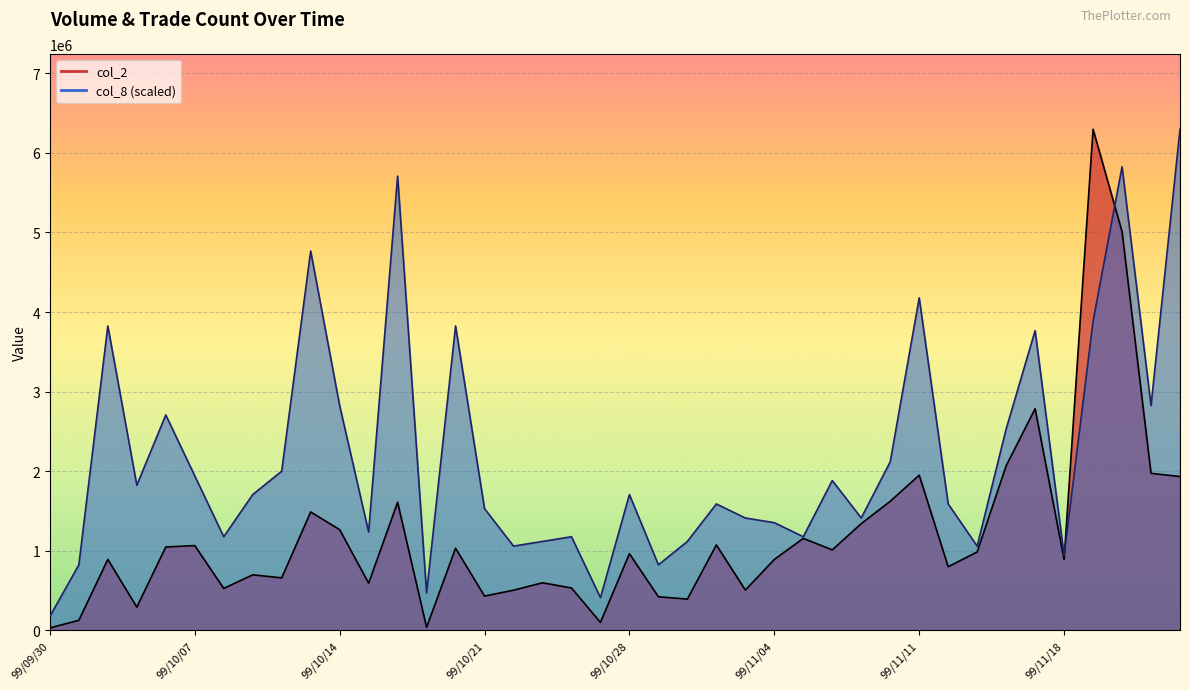

Which series changed the most between 99/10/07 and 99/11/05?

col_8